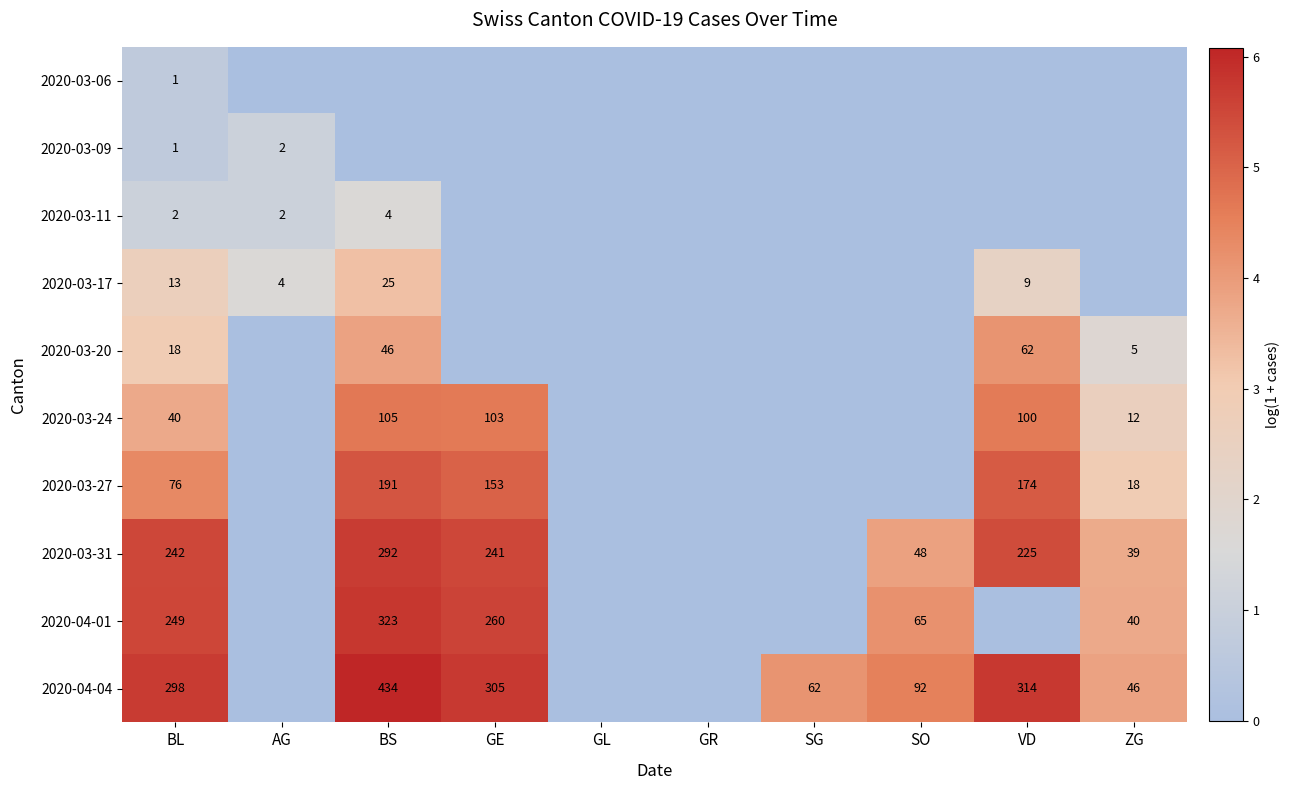

Is it true that 2020-03-27 equals 76 at BL?

True